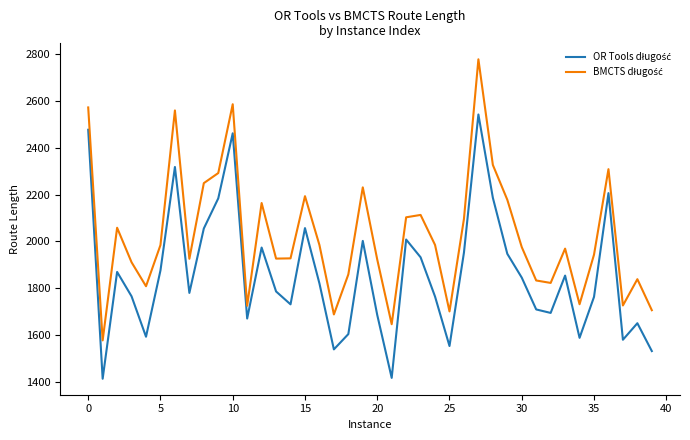

What is the greatest value displayed?

2777.9